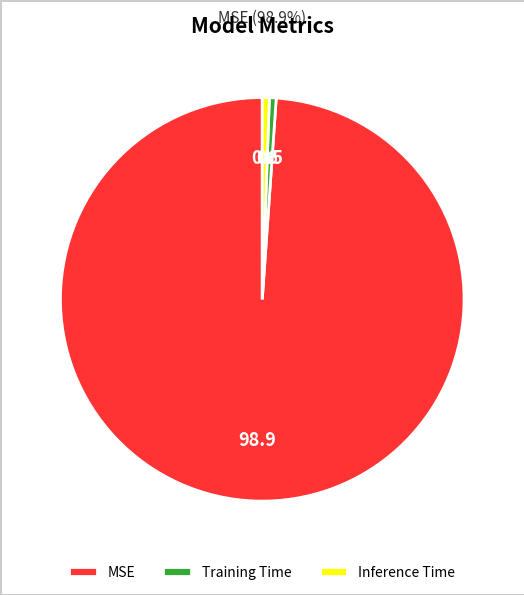

Is there any slice that represents more than half of the pie?

Yes